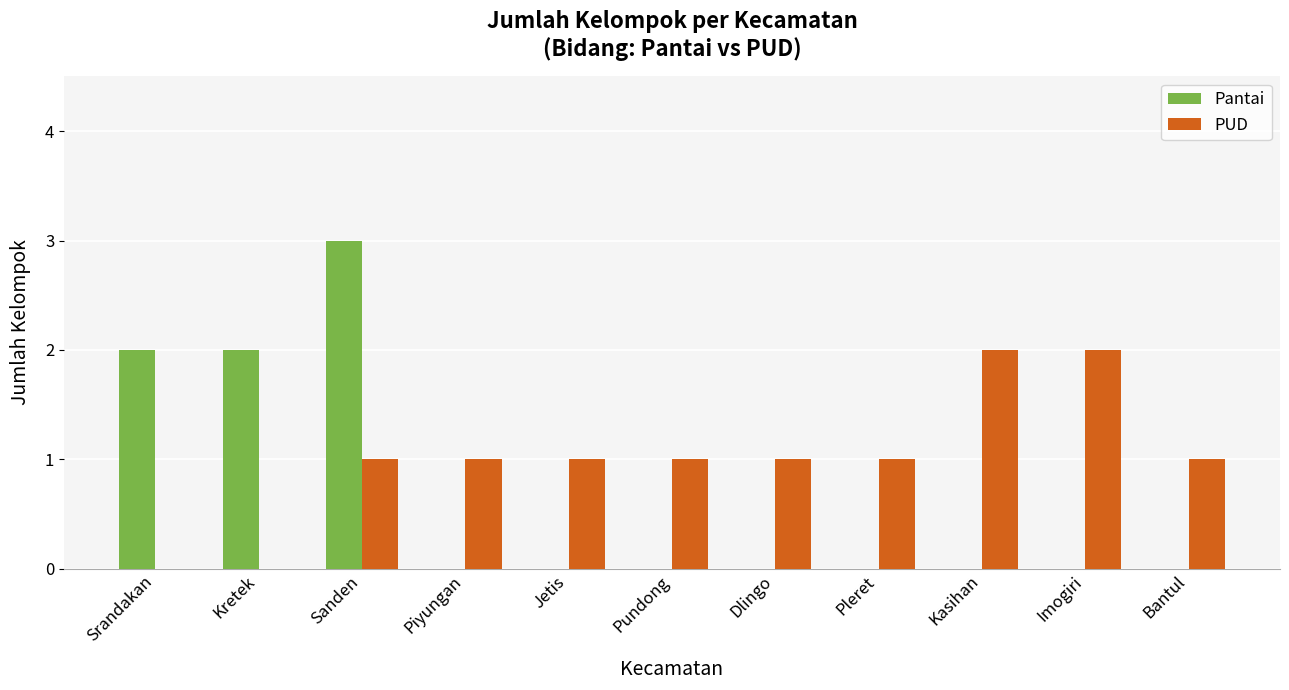

How many groups of bars are there?

11